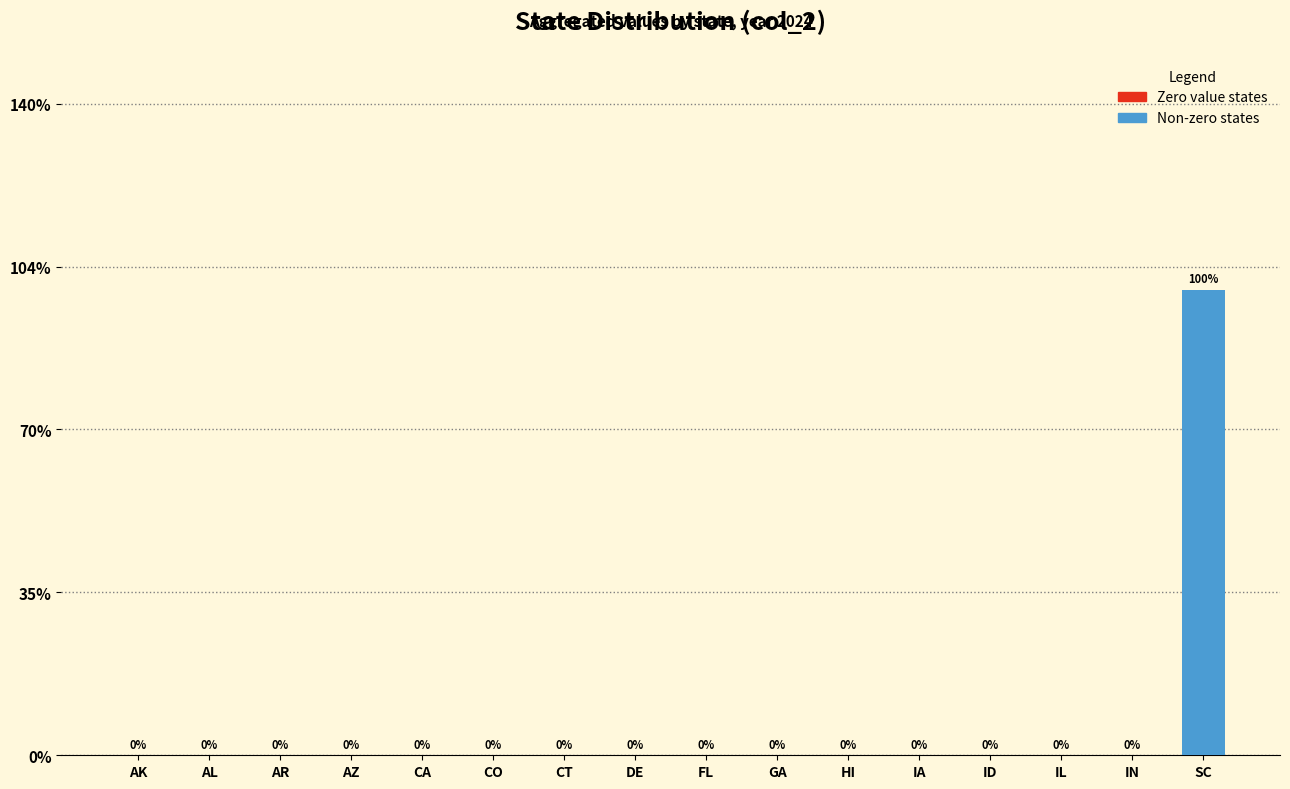

What is the sum of all values?

1